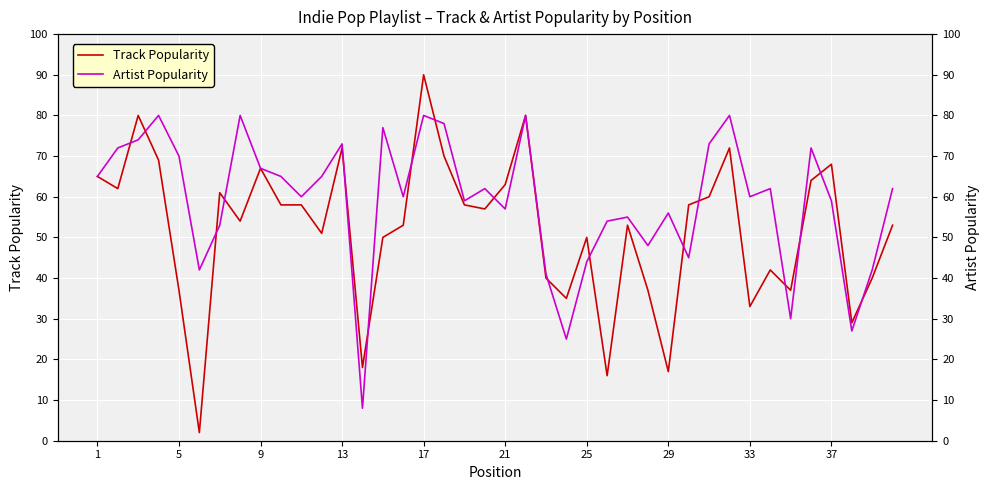

Does the chart display data point markers on the line(s)?

No